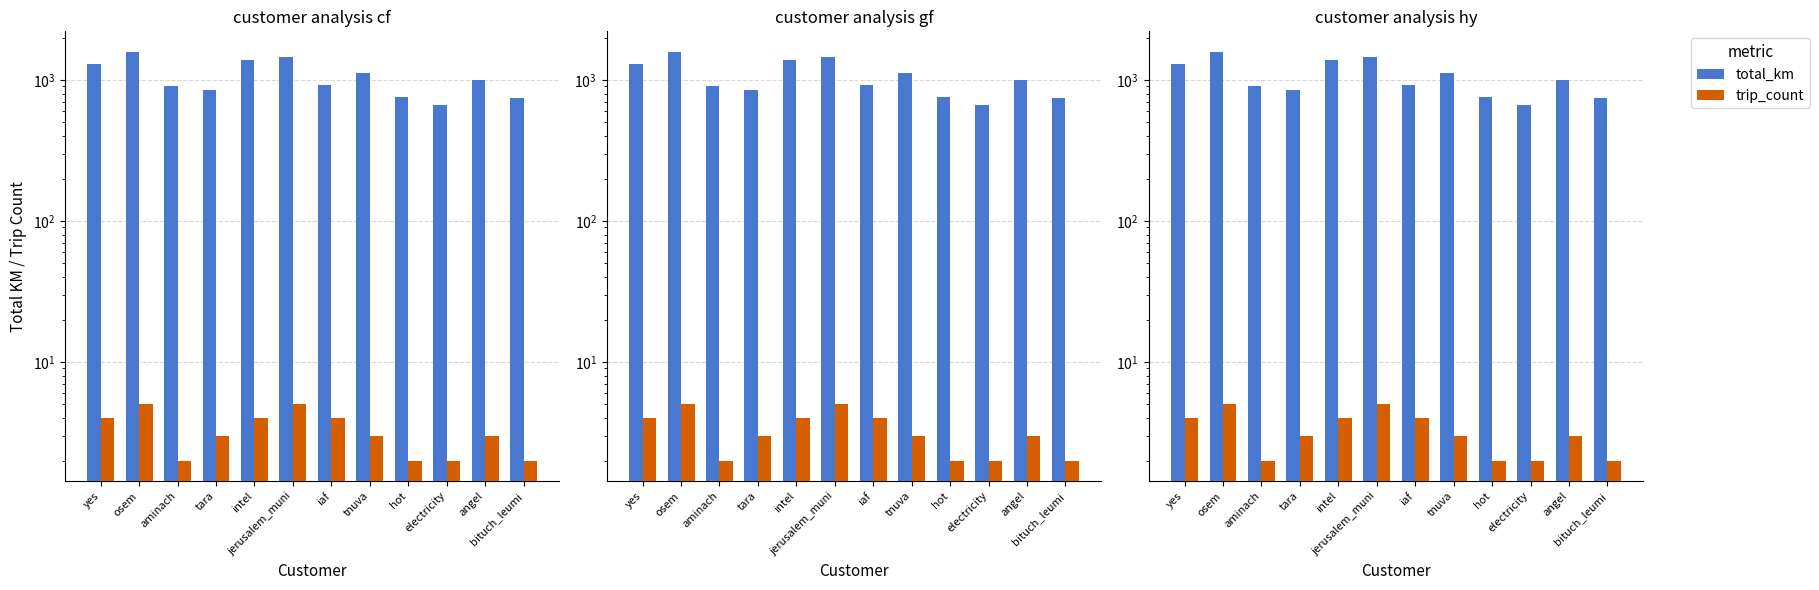

What position from the left is intel?

5